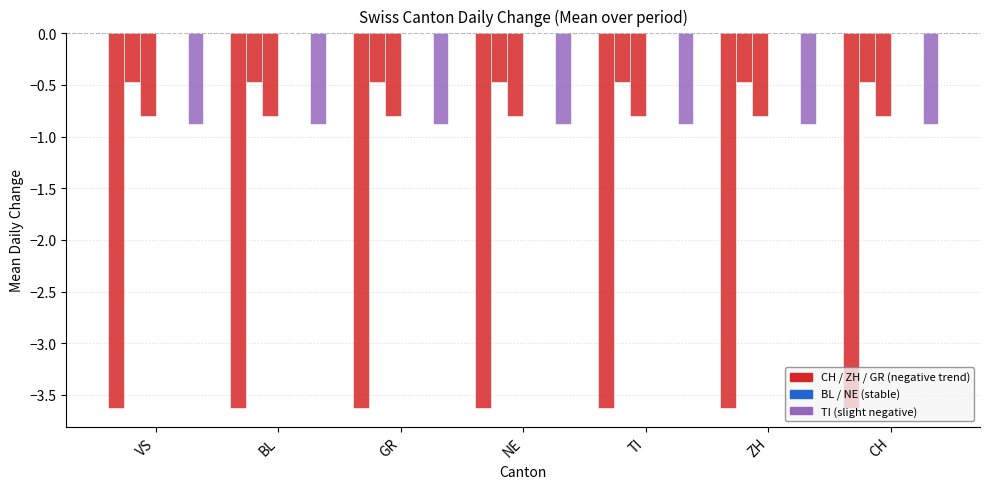

Which label corresponds to the largest value in the chart?

VS